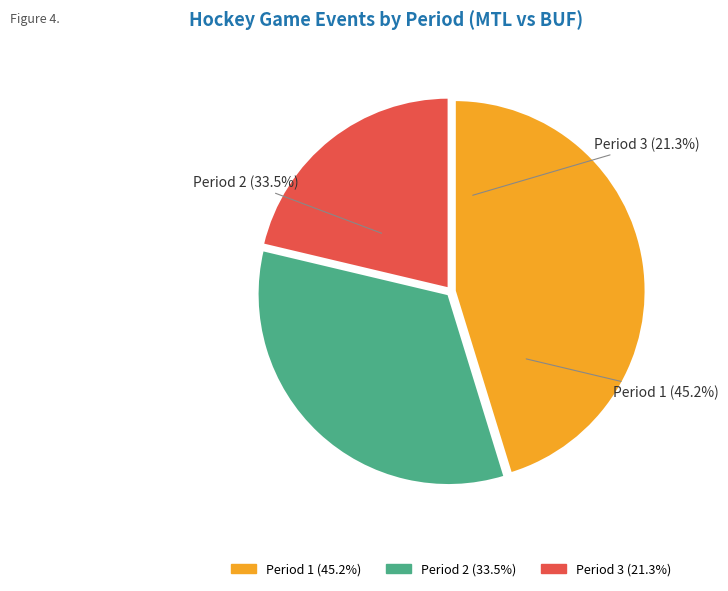

To the nearest percent, what portion does Period 1 represent?

45%